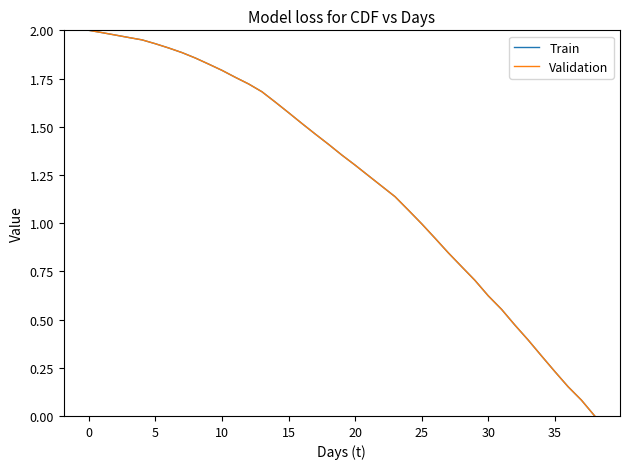

Which series has the largest total across all categories?

Train